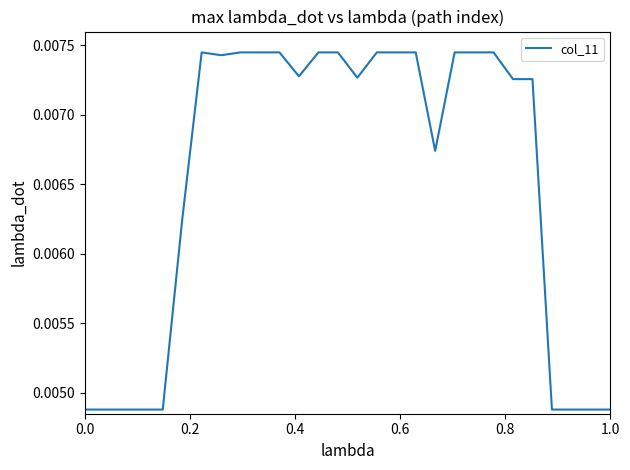

How many lines are shown in the chart?

1